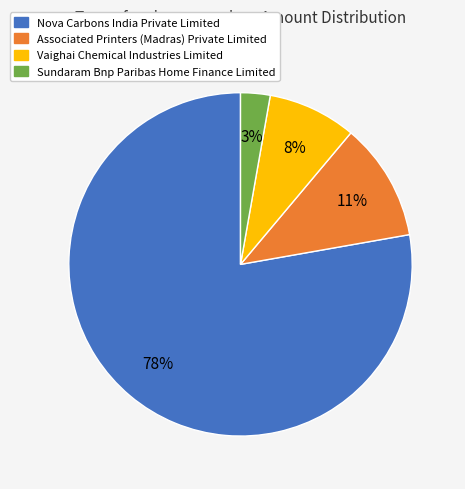

Do Nova Carbons India Private Limited and Vaighai Chemical Industries Limited together represent more than half of the pie?

Yes